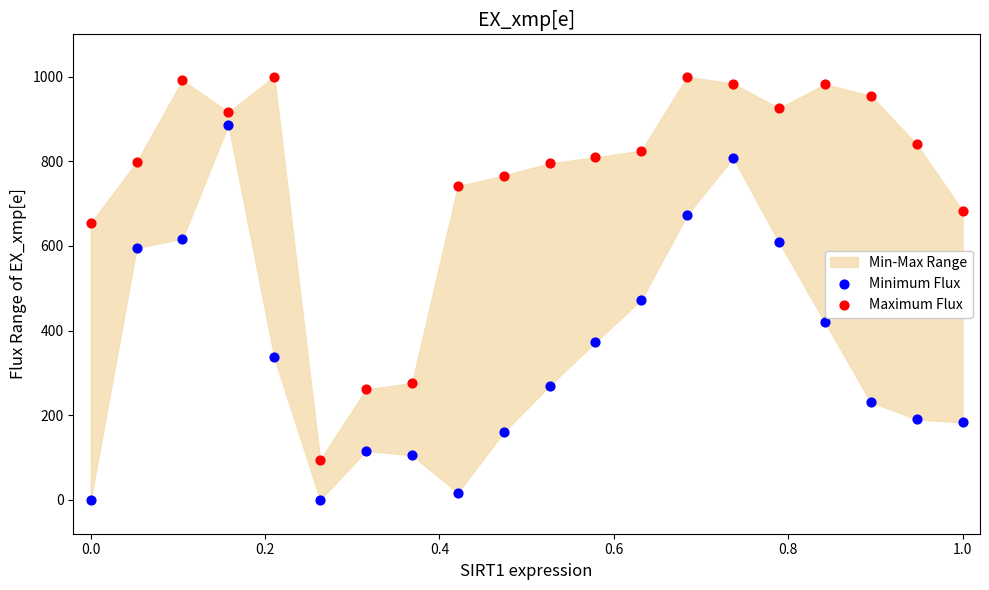

Across all data points, what is the range of Y values (max minus min)?

1000.0